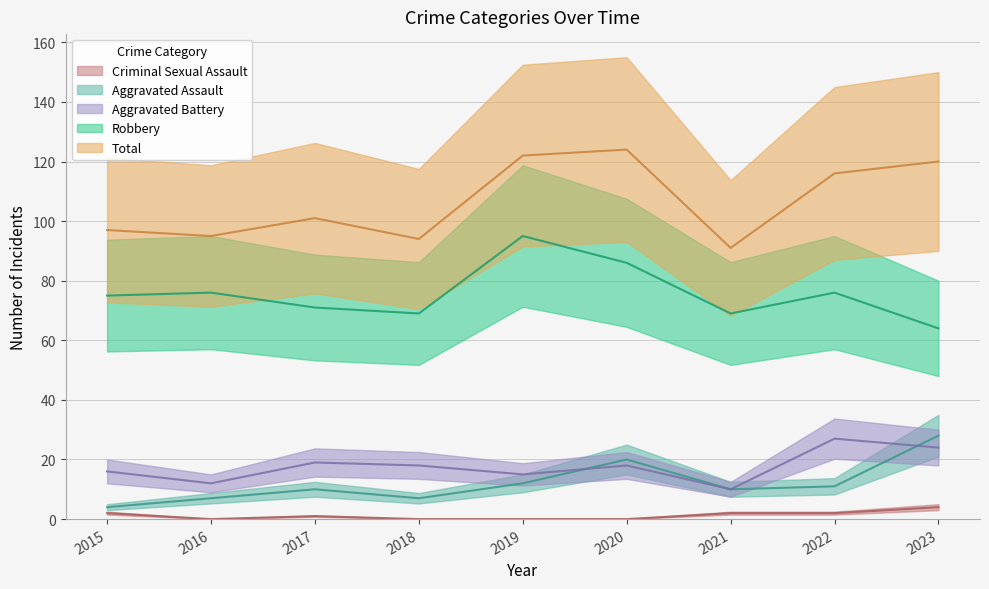

At which category does Aggravated Assault reach its first local valley?

2018